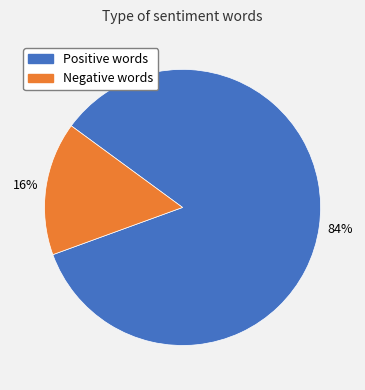

Which slice represents more than half of the pie?

Positive words